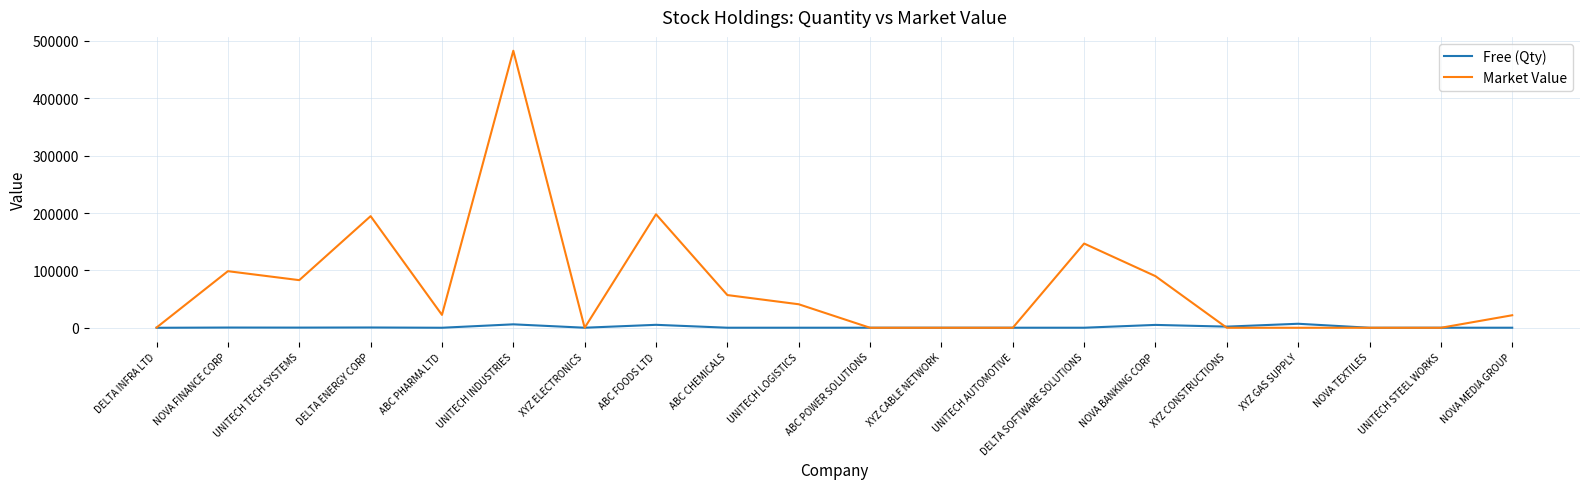

What is the difference between the highest and lowest values at UNITECH STEEL WORKS?

100.0